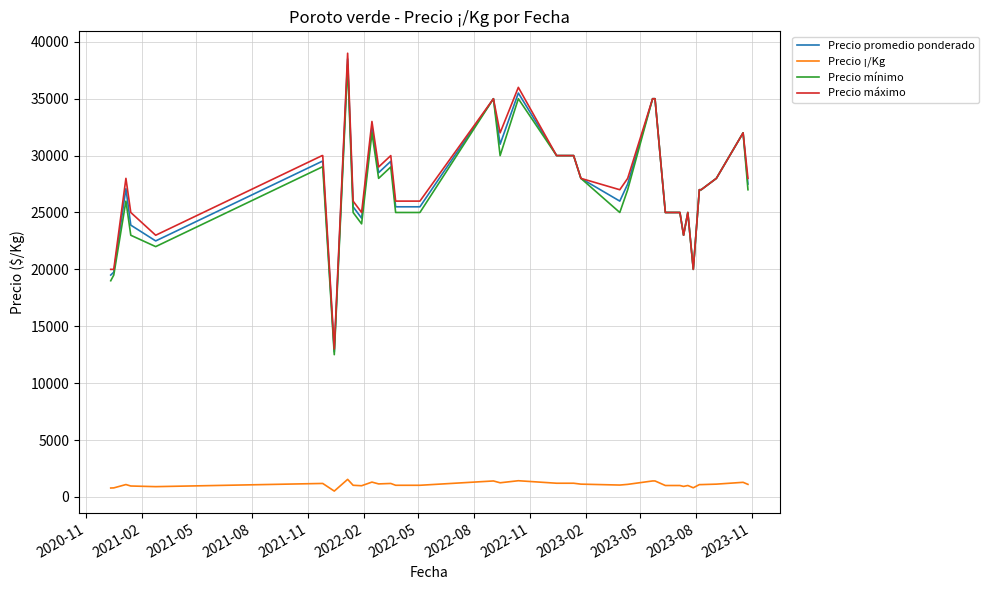

True or false: Precio ¡/Kg has more than 0 interior local peaks.

True